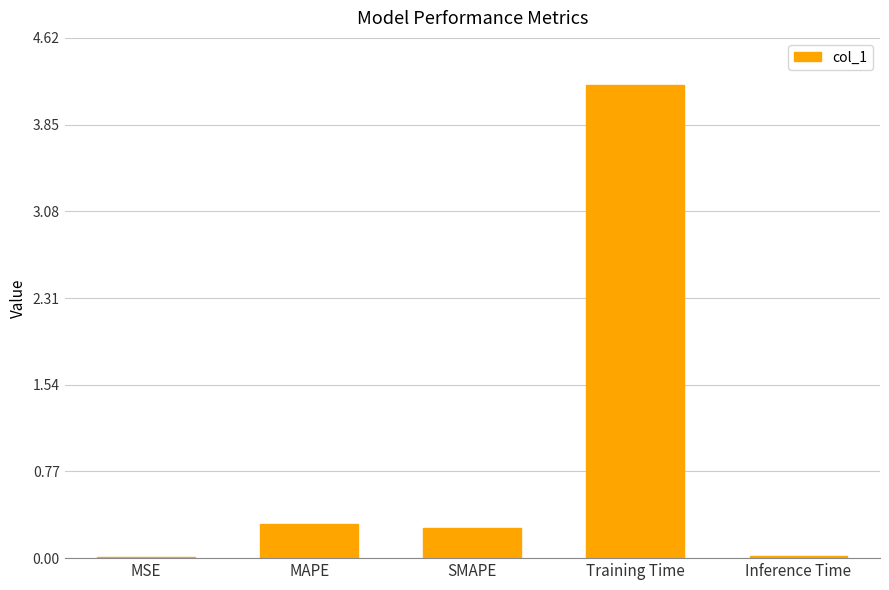

The chart shows a value of 0.3 at SMAPE. True or false?

True